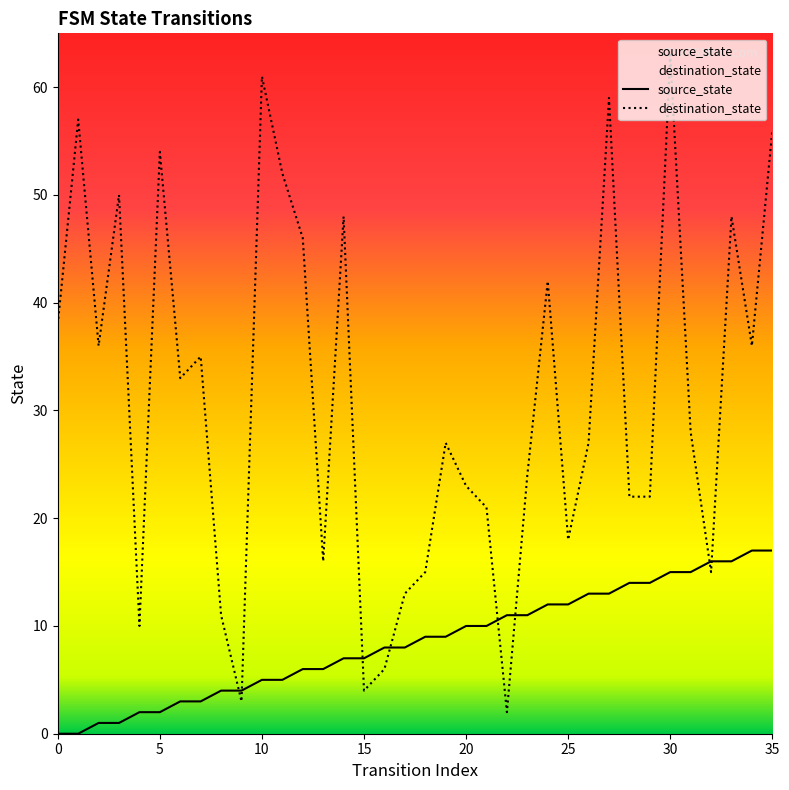

The destination_state series shows 35 at 28. True or false?

False